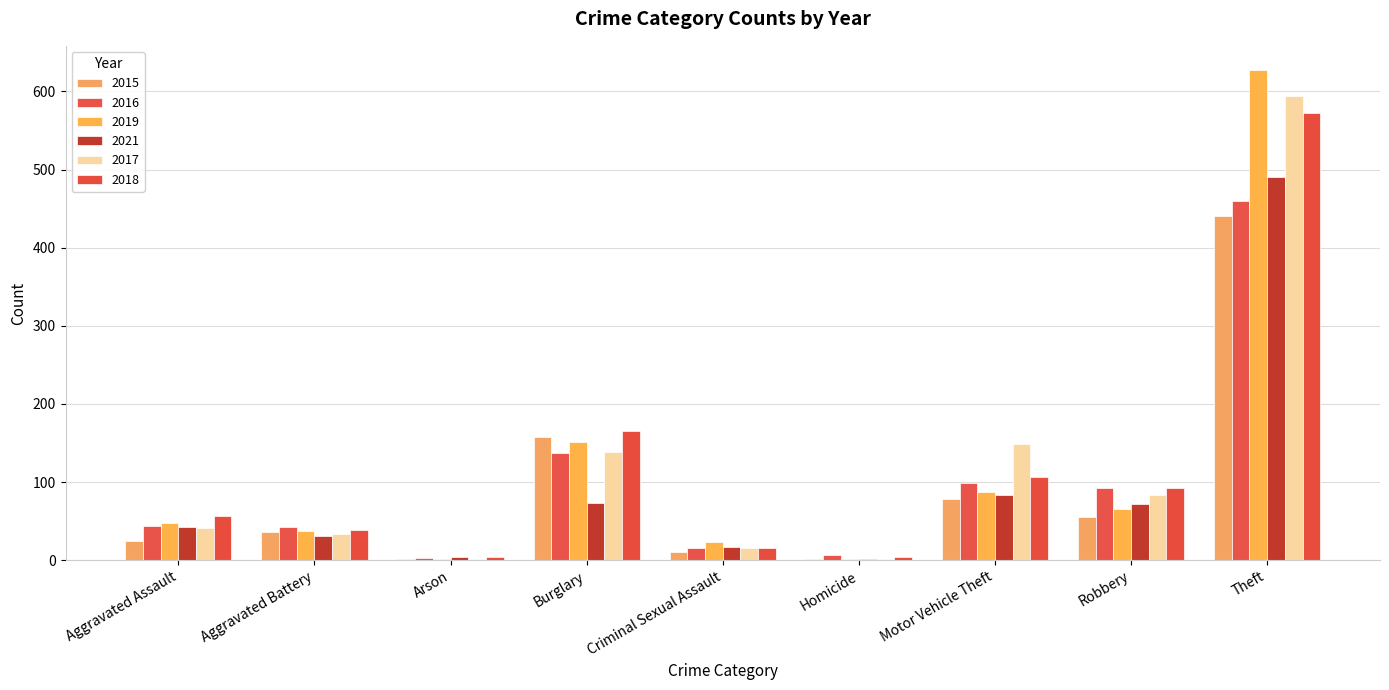

Is it true that 2016 equals 44 at Aggravated Assault?

True